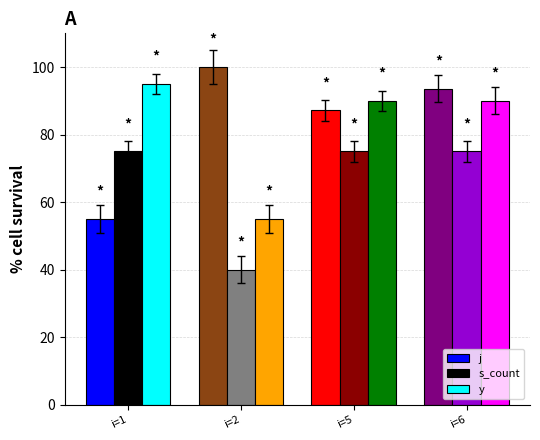

Are the bars grouped side by side (vs. stacked)?

Yes